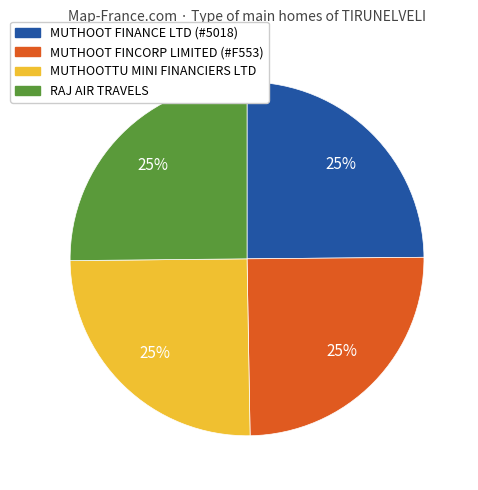

Is there any slice that represents more than half of the pie?

No